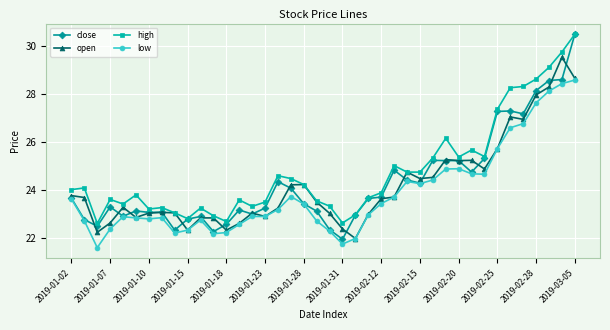

What are all the series names shown in the legend?

close, open, high, low